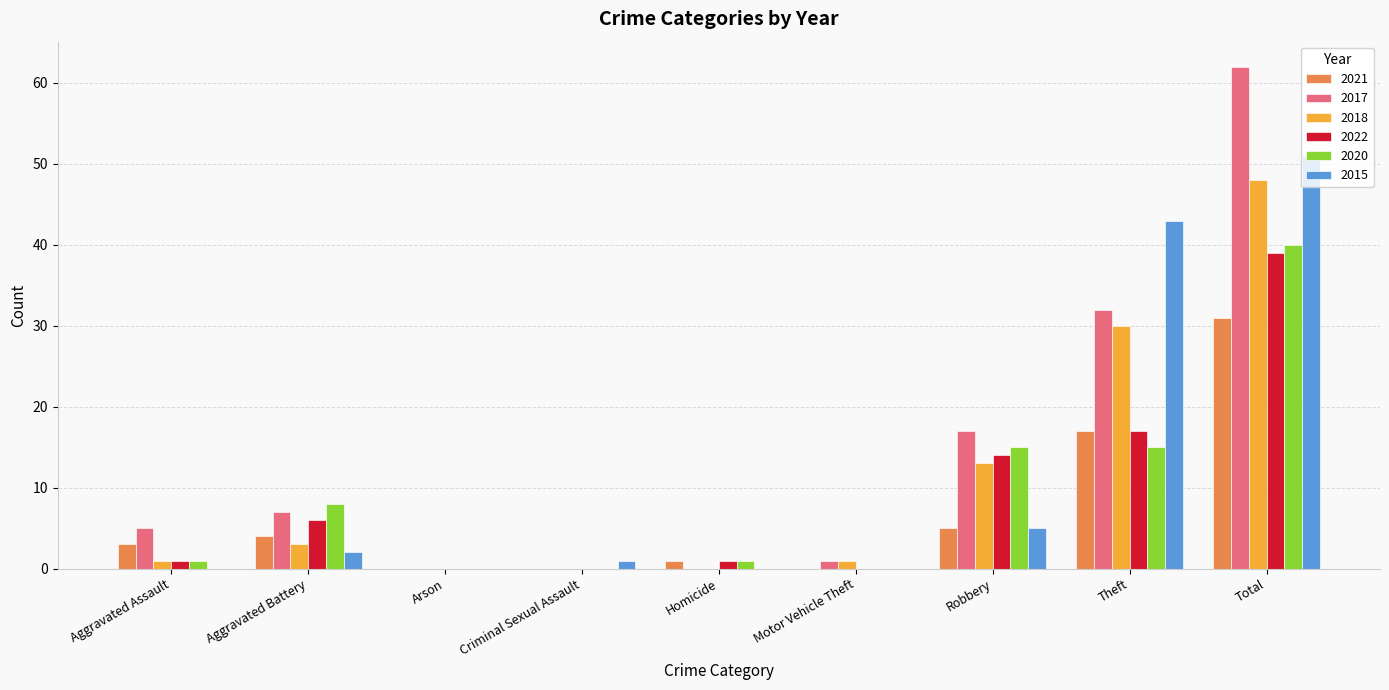

At which label is 2018 closest to 24?

Theft